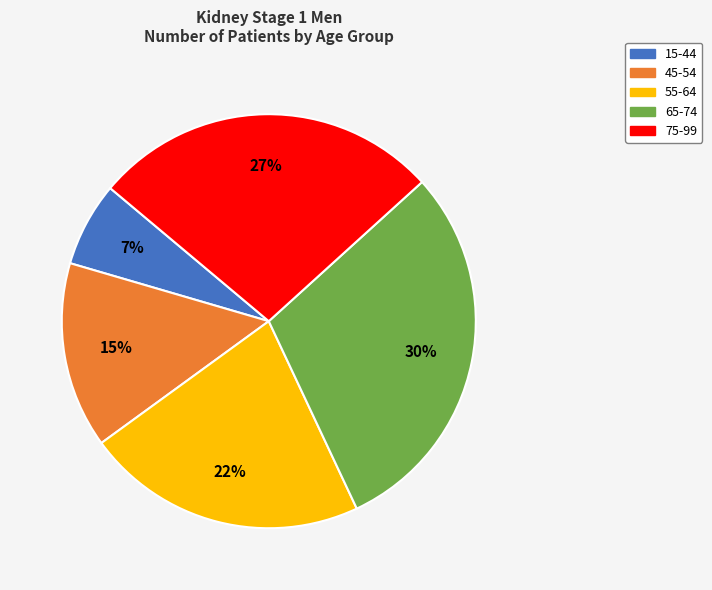

Does 45-54 represent more than half of the total?

No